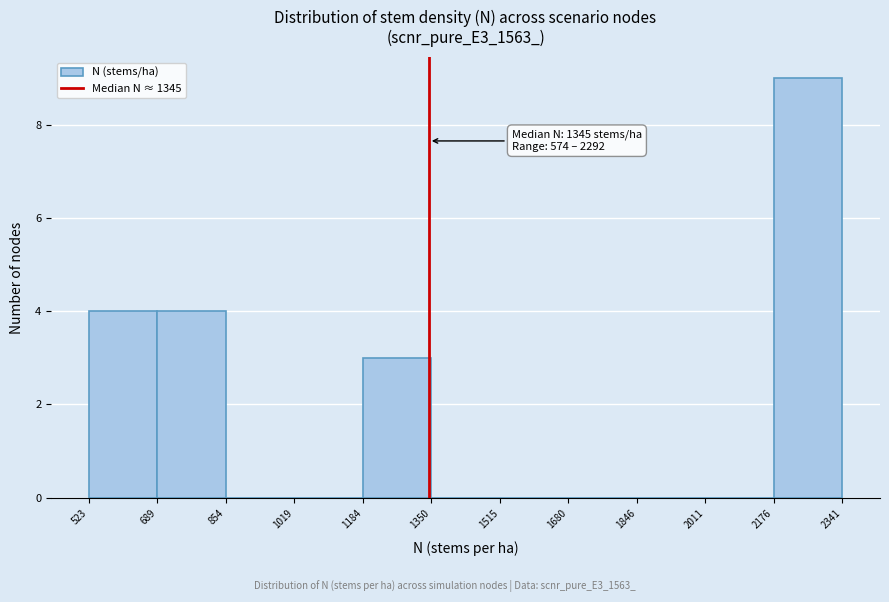

Over which range of the x-axis is the bar tallest?

2176 to 2341